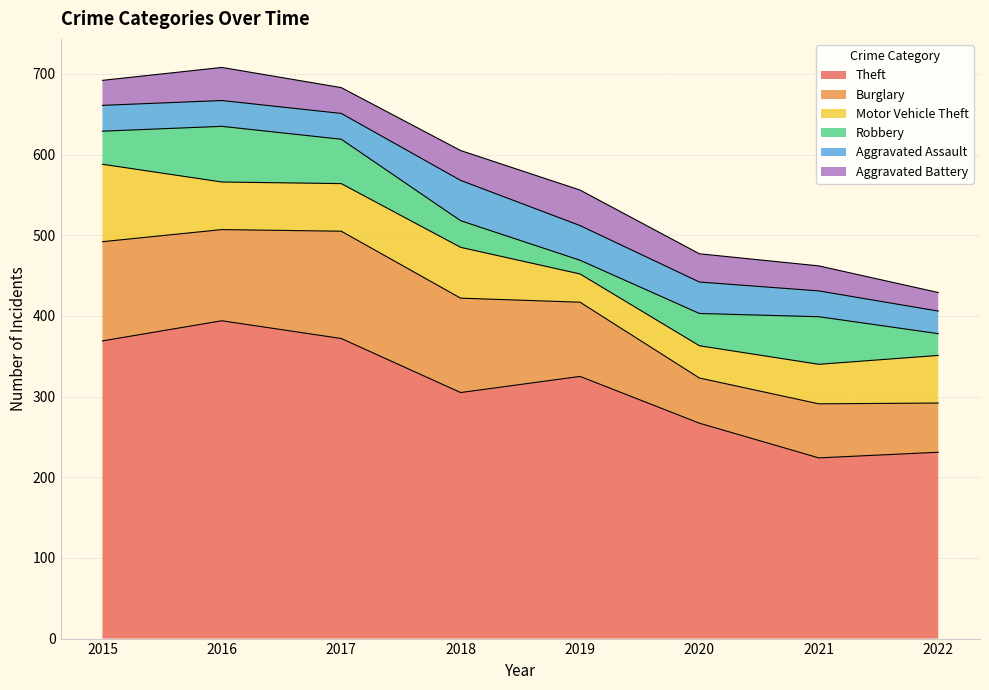

What is the maximum value shown in the chart?

394